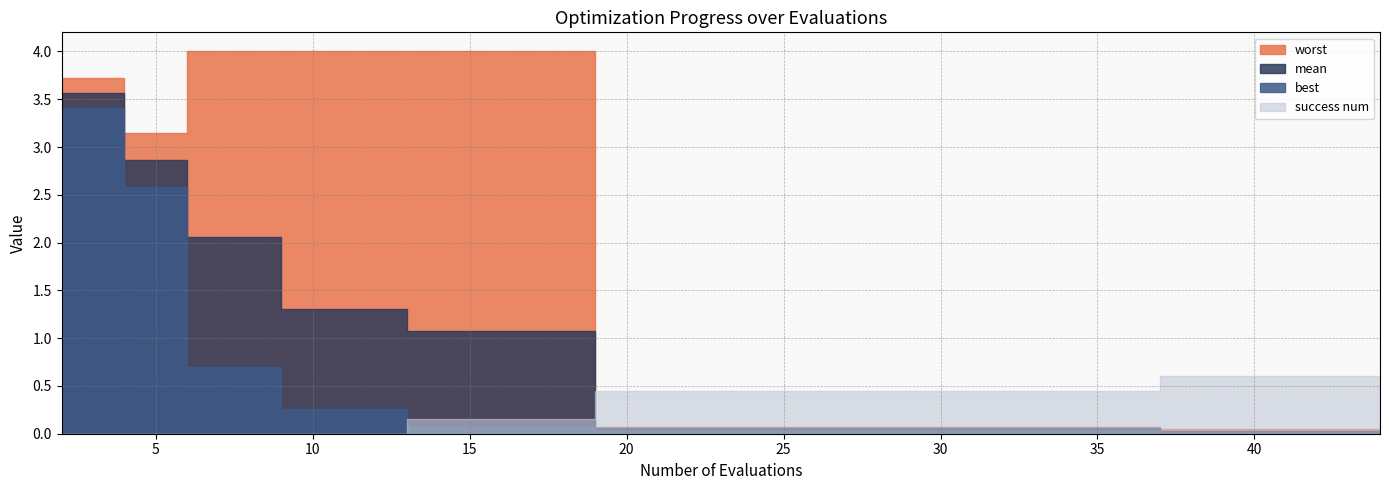

True or false: mean has a value of 1.1 at 15.

True